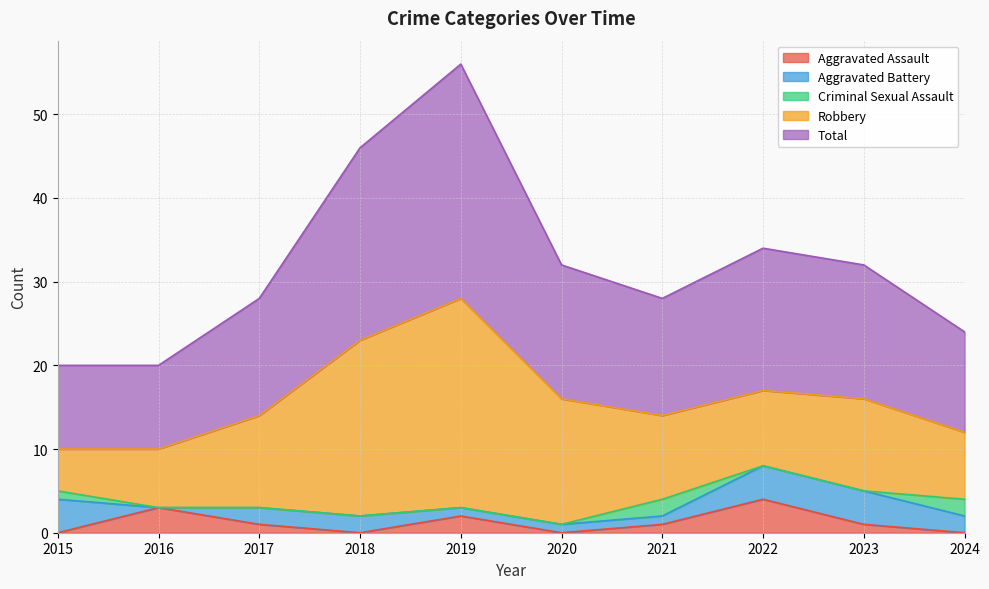

Reading right to left, extract all data points from this chart.

Aggravated Assault: 2024=0	2023=1	2022=4	2021=1	2020=0	2019=2	2018=0	2017=1	2016=3	2015=0
Aggravated Battery: 2024=2	2023=4	2022=4	2021=1	2020=1	2019=1	2018=2	2017=2	2016=0	2015=4
Criminal Sexual Assault: 2024=2	2023=0	2022=0	2021=2	2020=0	2019=0	2018=0	2017=0	2016=0	2015=1
Robbery: 2024=8	2023=11	2022=9	2021=10	2020=15	2019=25	2018=21	2017=11	2016=7	2015=5
Total: 2024=12	2023=16	2022=17	2021=14	2020=16	2019=28	2018=23	2017=14	2016=10	2015=10